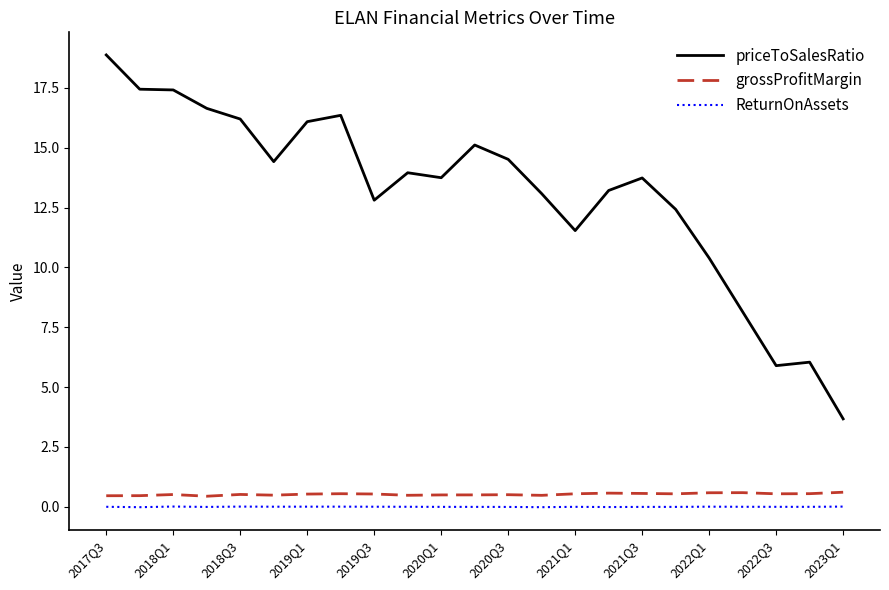

True or false: priceToSalesRatio and ReturnOnAssets intersect in this chart.

False